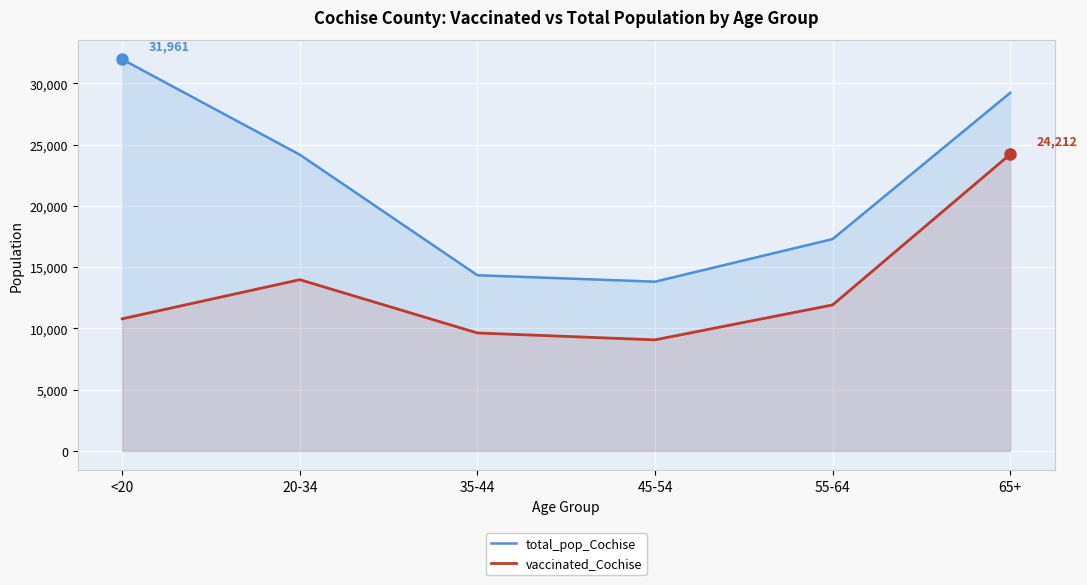

At how many categories does at least one series exceed 11692?

6